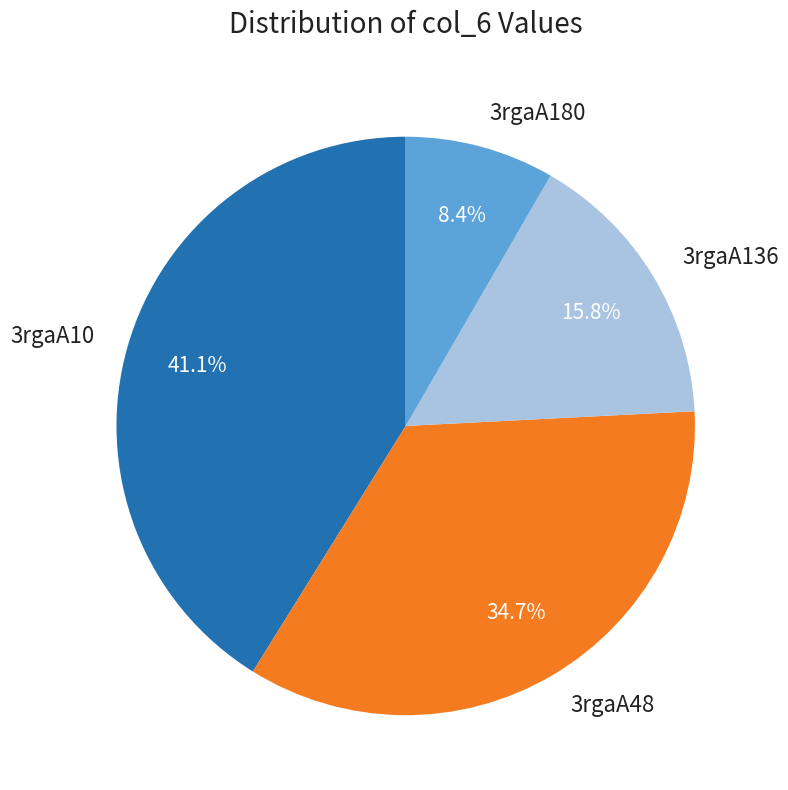

What is the smallest slice in the pie chart?

3rgaA180